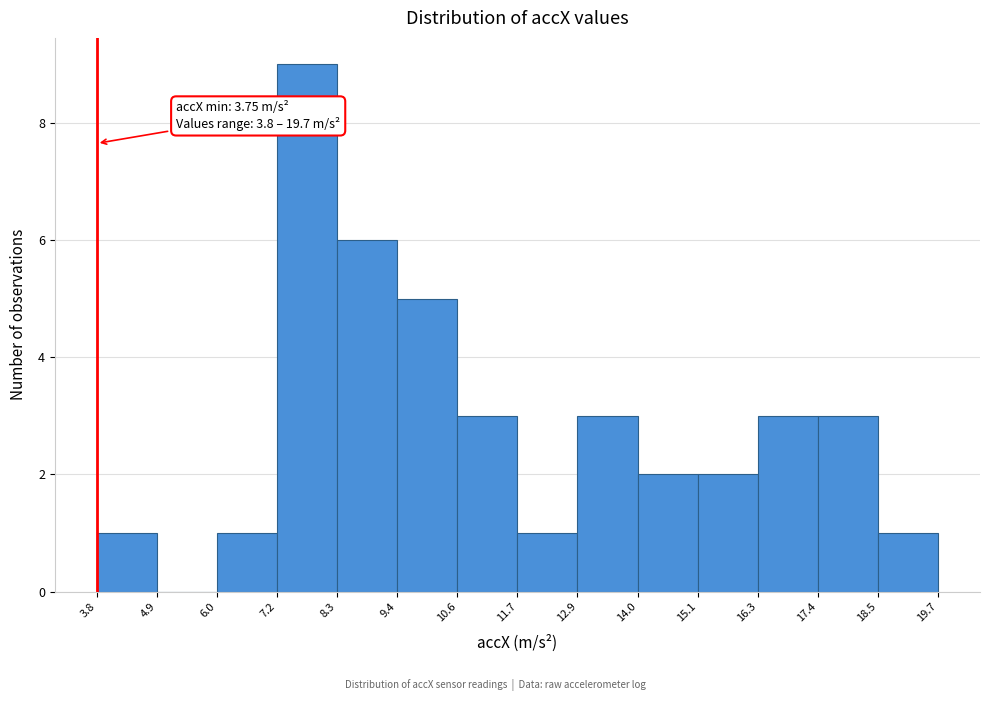

Which range on the x-axis has the tallest bar?

7.2 to 8.3